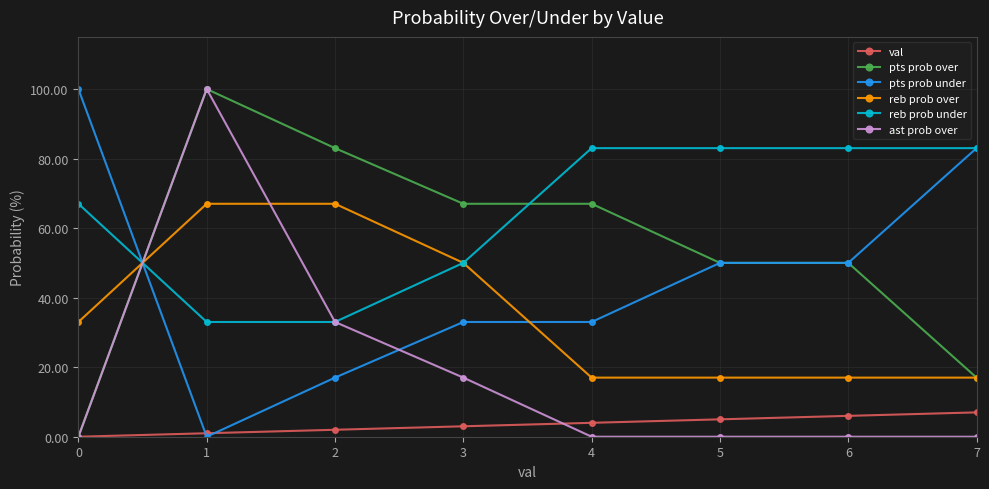

Reading left to right, extract all data points from this chart.

val: 0	1	2	3	4	5	6	7
pts prob over: 0	100	83	67	67	50	50	17
pts prob under: 100	0	17	33	33	50	50	83
reb prob over: 33	67	67	50	17	17	17	17
reb prob under: 67	33	33	50	83	83	83	83
ast prob over: 0	100	33	17	0	0	0	0